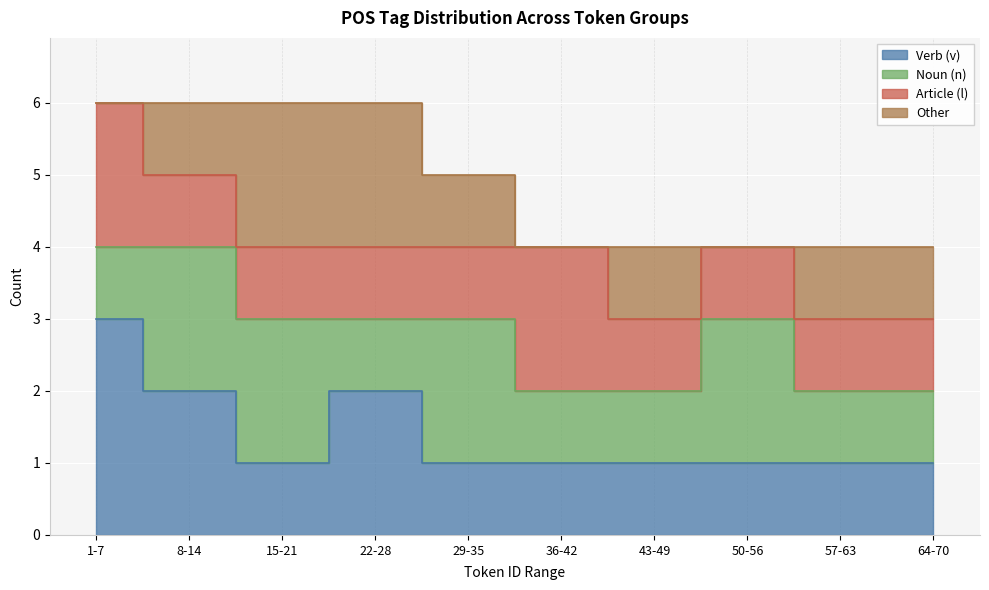

What is the sum of the Article (l) values at 36-42 and 29-35?

3